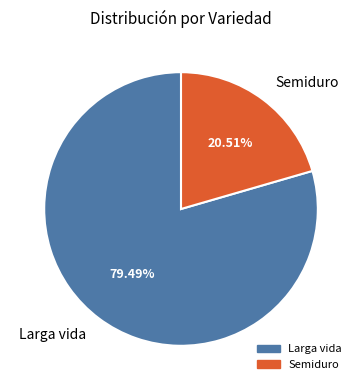

To the nearest percent, what is the difference between the largest and smallest slice percentages?

59%